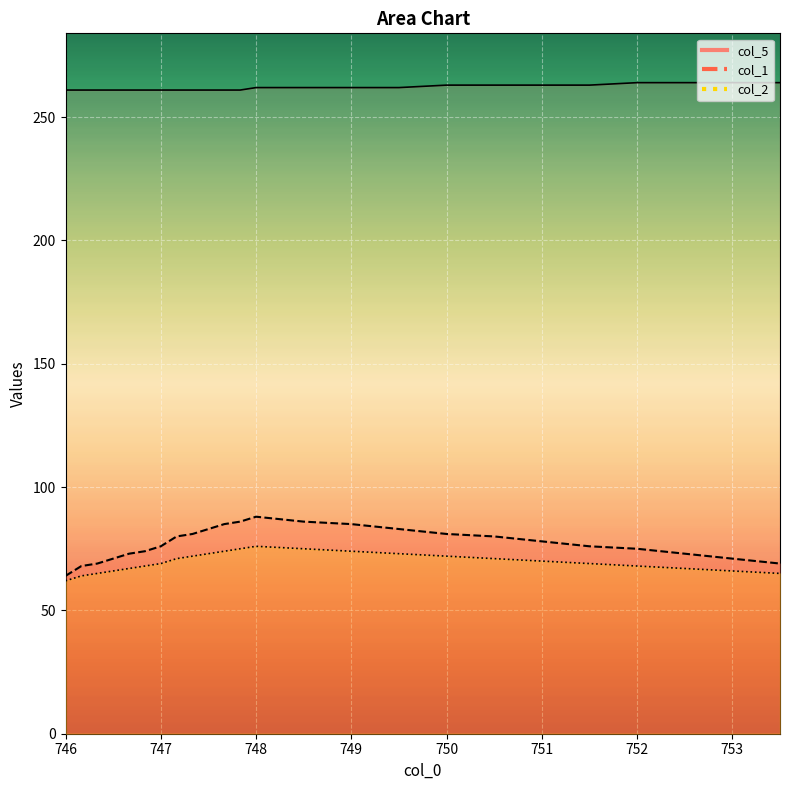

At which category does col_2 reach its first local peak?

748.0